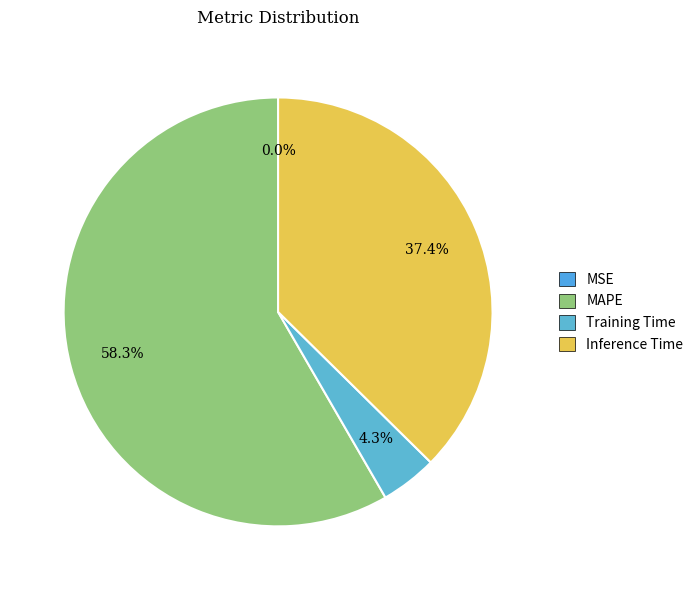

To the nearest percent, what portion does Inference Time represent?

37%